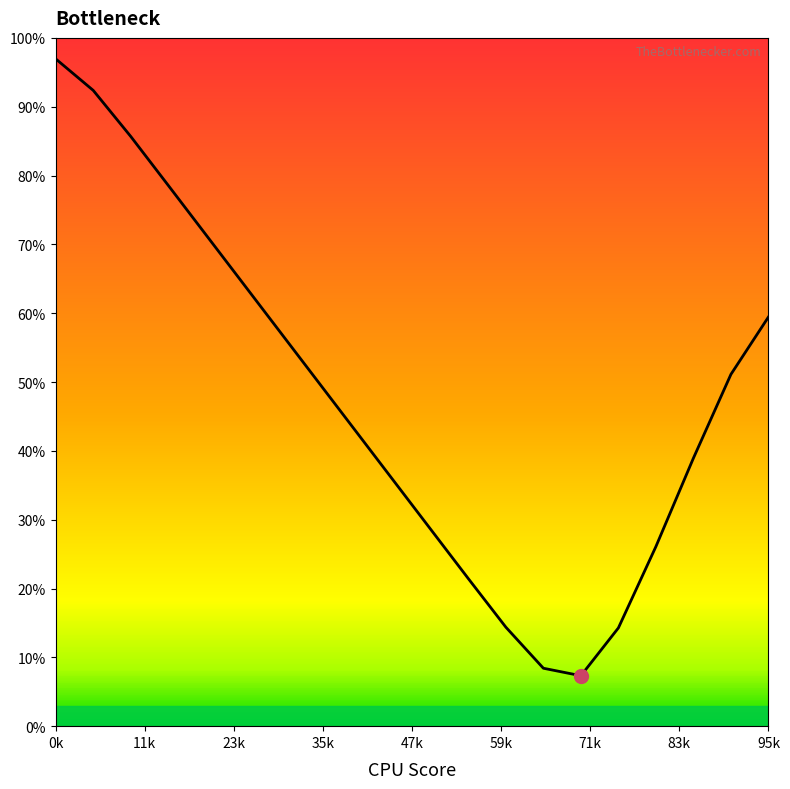

What is the change in value from 10 to 12?

-14.2